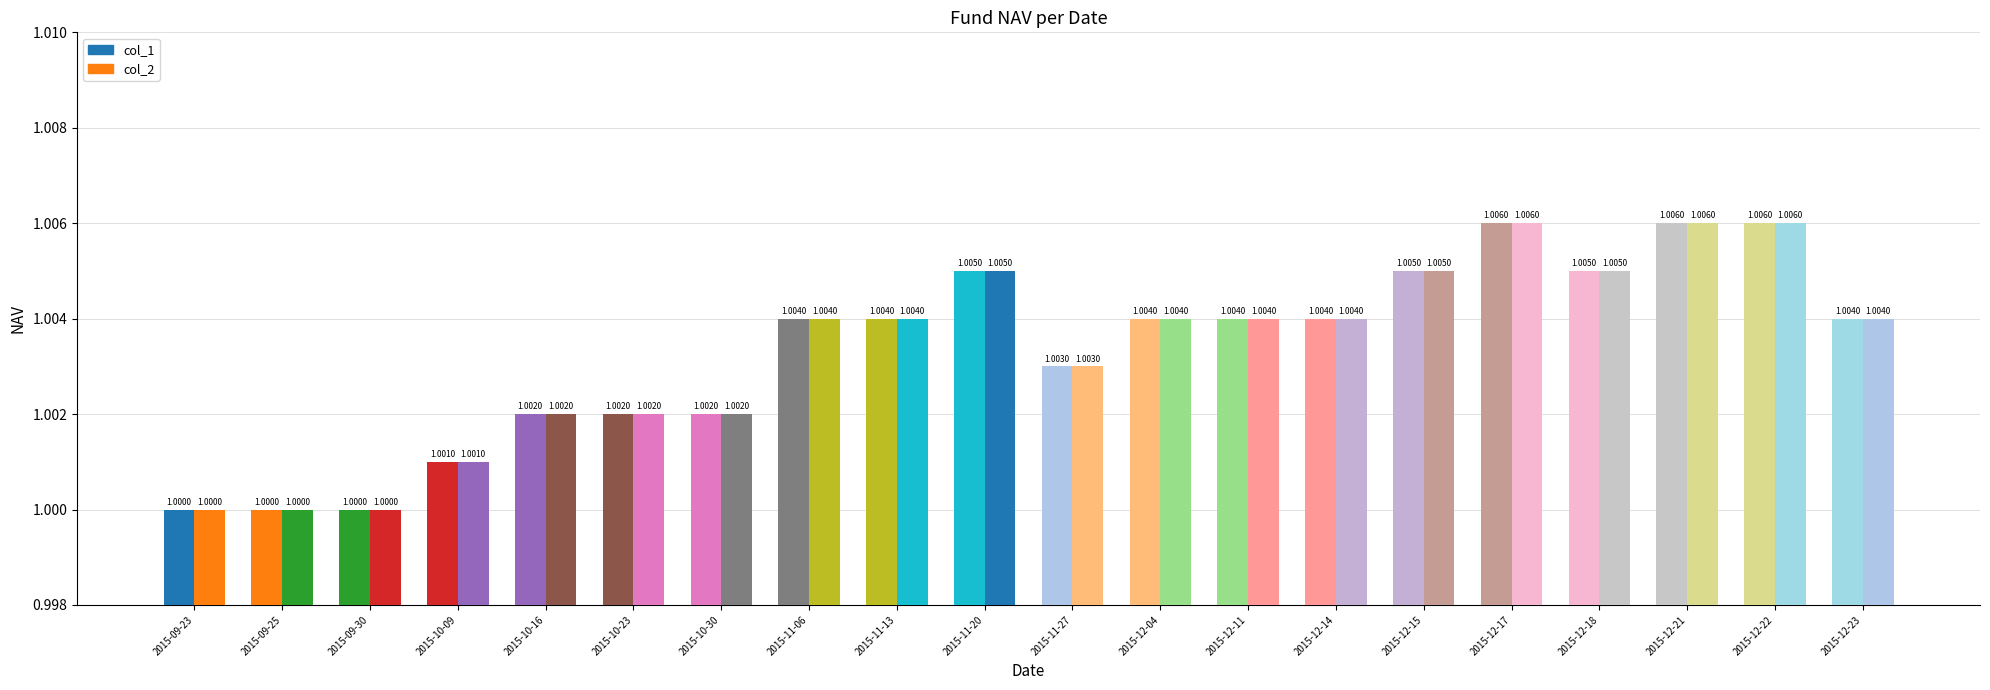

Are the bars horizontal?

No